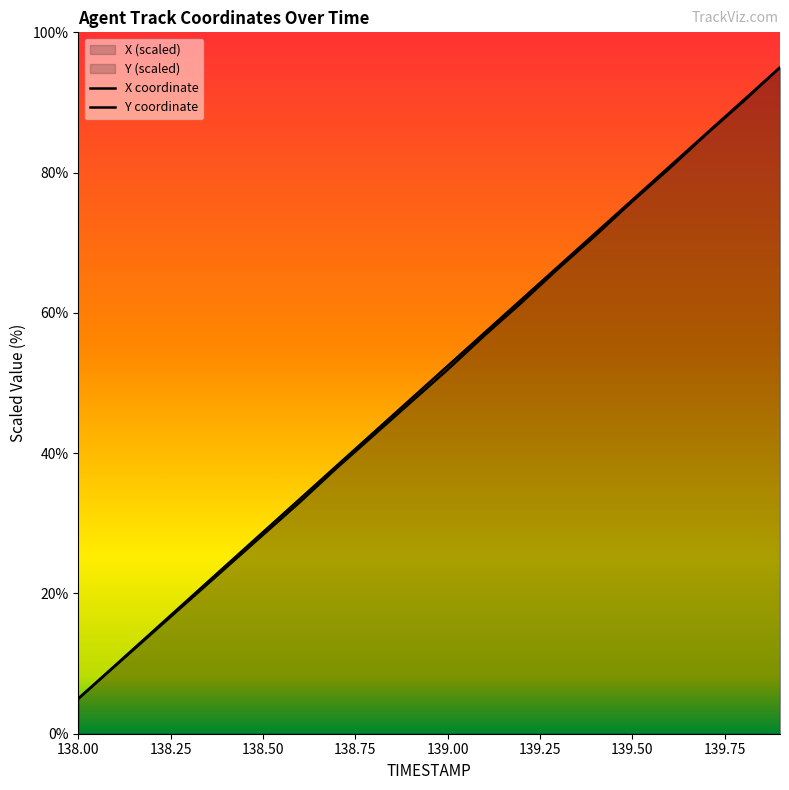

What is the value of the Y point at the 9th from the left?

43.0